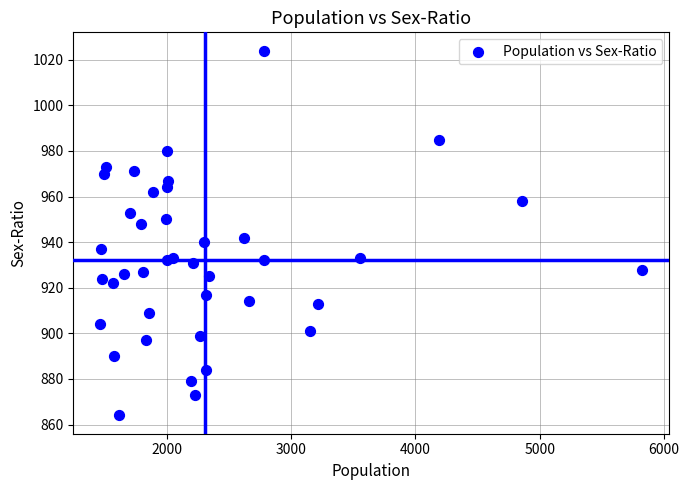

What is the range of Y values (max minus min)?

160